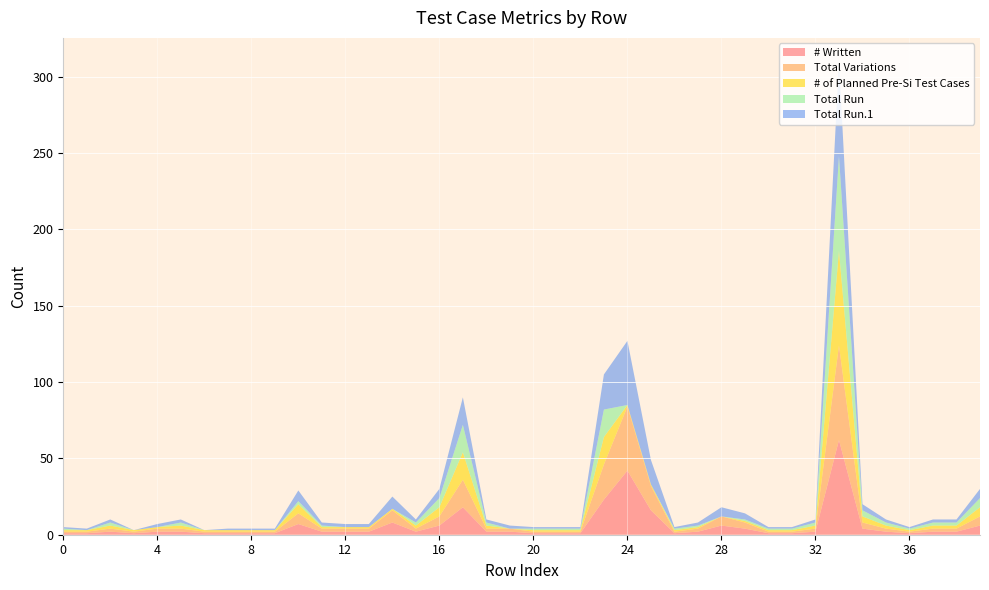

Reading left to right, what are all the values shown in this chart?

# Written: 0=1	1=1	2=2	3=1	4=2	5=2	6=1	7=1	8=1	9=1	10=7	11=2	12=2	13=2	14=8	15=2	16=6	17=18	18=2	19=2	20=1	21=1	22=1	23=23	24=42	25=16	26=1	27=2	28=6	29=4	30=1	31=1	32=2	33=62	34=4	35=2	36=1	37=2	38=2	39=6
Total Variations: 0=1	1=1	2=2	3=1	4=2	5=2	6=1	7=1	8=1	9=1	10=7	11=2	12=2	13=2	14=8	15=2	16=6	17=18	18=2	19=2	20=1	21=1	22=1	23=23	24=42	25=16	26=1	27=2	28=6	29=4	30=1	31=1	32=2	33=62	34=4	35=2	36=1	37=2	38=2	39=6
# of Planned Pre-Si Test Cases: 0=1	1=1	2=2	3=1	4=1	5=2	6=1	7=1	8=1	9=1	10=6	11=1	12=1	13=1	14=1	15=2	16=6	17=18	18=2	19=0	20=1	21=1	22=1	23=18	24=1	25=1	26=1	27=1	28=0	29=1	30=1	31=1	32=2	33=62	34=4	35=2	36=1	37=2	38=2	39=6
Total Run: 0=1	1=0	2=2	3=0	4=0	5=2	6=0	7=0	8=0	9=0	10=2	11=1	12=0	13=0	14=0	15=2	16=6	17=18	18=2	19=0	20=1	21=1	22=1	23=18	24=0	25=0	26=1	27=1	28=0	29=1	30=1	31=1	32=2	33=62	34=4	35=2	36=1	37=2	38=2	39=6
Total Run.1: 0=1	1=1	2=2	3=0	4=2	5=2	6=0	7=1	8=1	9=1	10=7	11=2	12=2	13=2	14=8	15=2	16=6	17=18	18=2	19=2	20=1	21=1	22=1	23=23	24=42	25=16	26=1	27=2	28=6	29=4	30=1	31=1	32=2	33=62	34=4	35=2	36=1	37=2	38=2	39=6